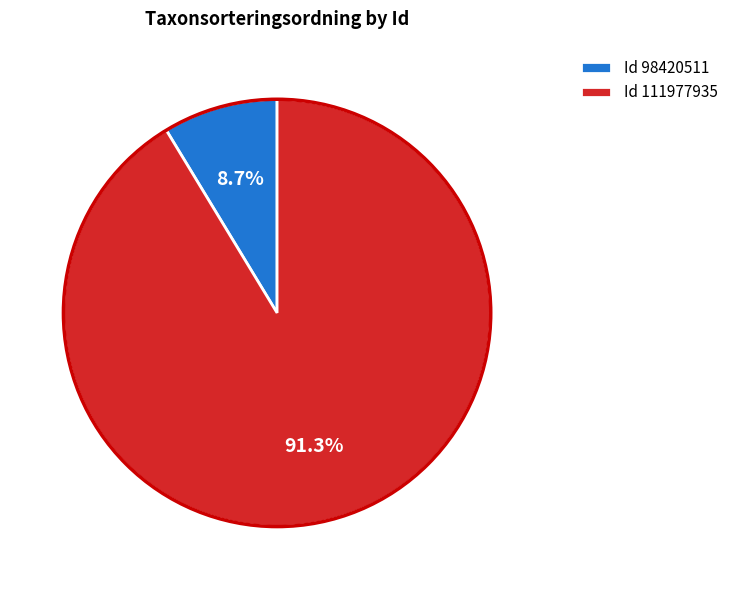

What is the ratio of the value at Id 111977935 to the value at Id 98420511?

10.5